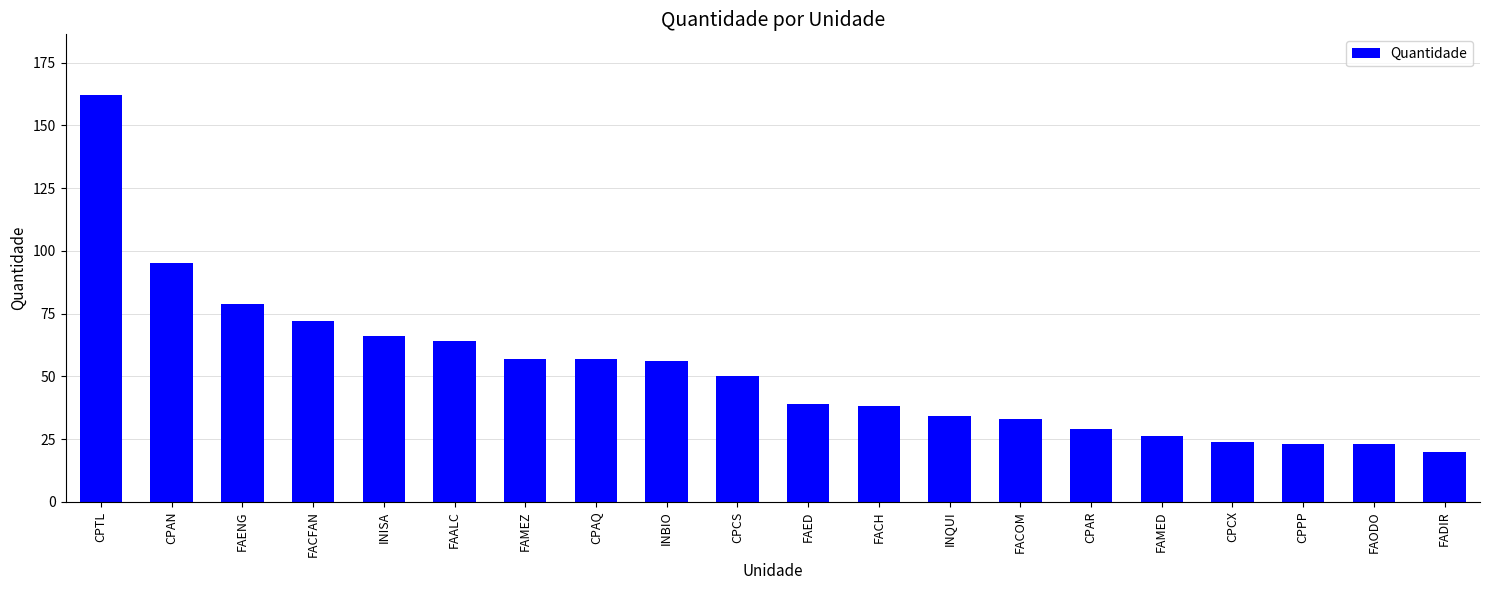

The value at INQUI is 57. True or false?

False